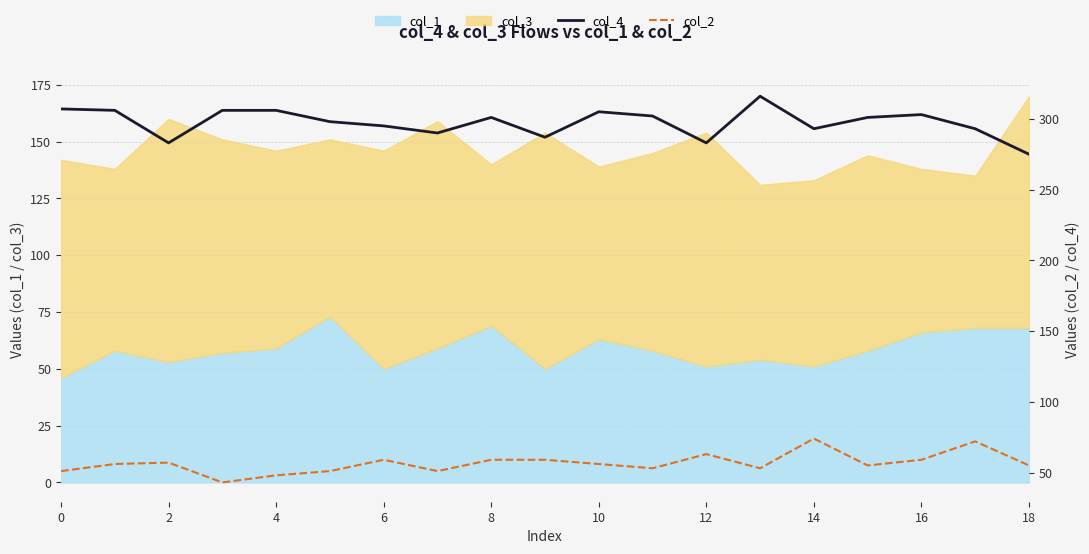

The value of col_2 at 18 is 59. True or false?

True